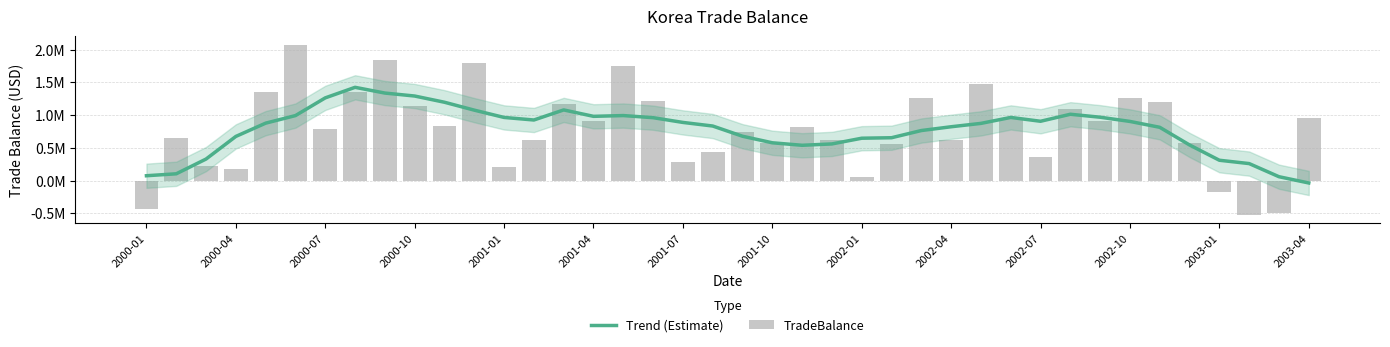

What is the approximate value of Trend (Estimate) at 2003-01?

309589.8